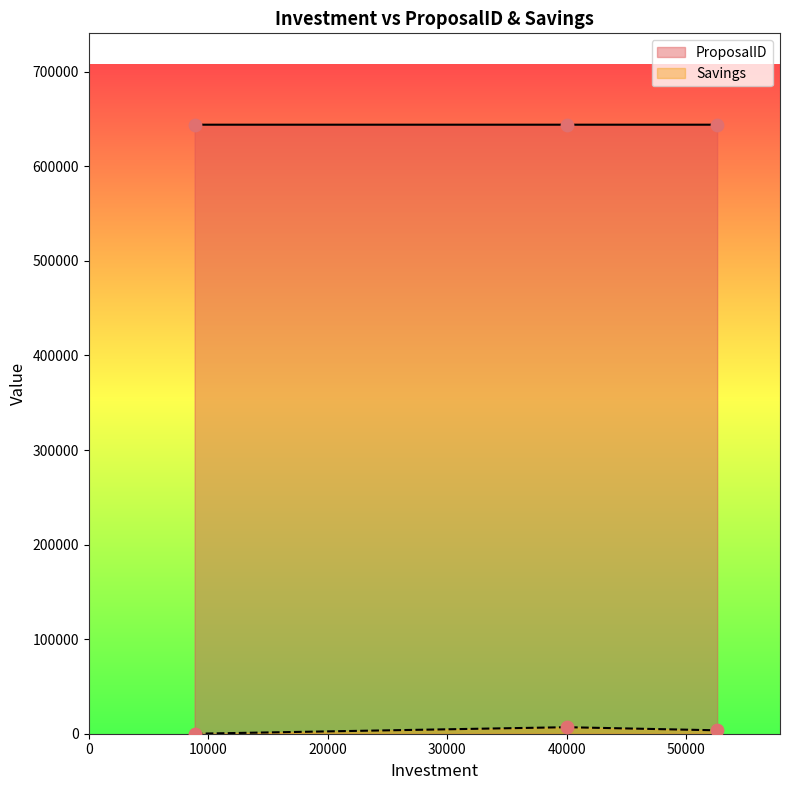

Which series has the largest total across all categories?

ProposalID